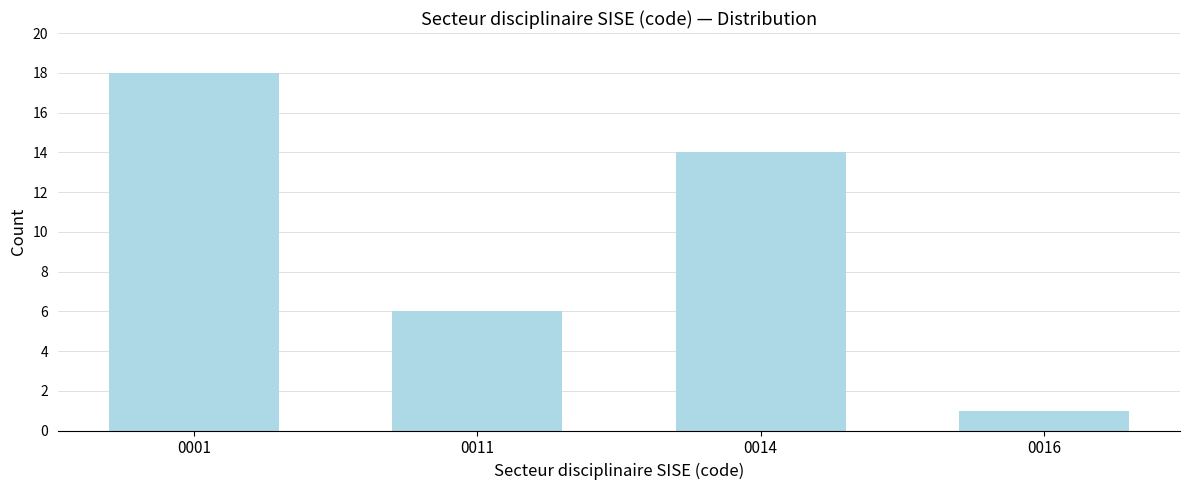

Reading left to right, list all the values displayed in this chart.

18	6	14	1